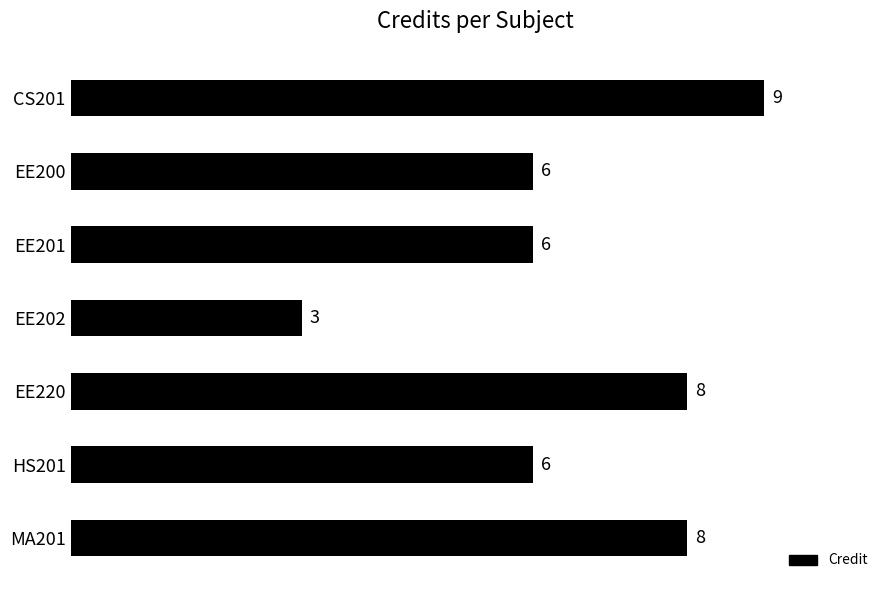

What is the change in value from EE201 to MA201?

+2